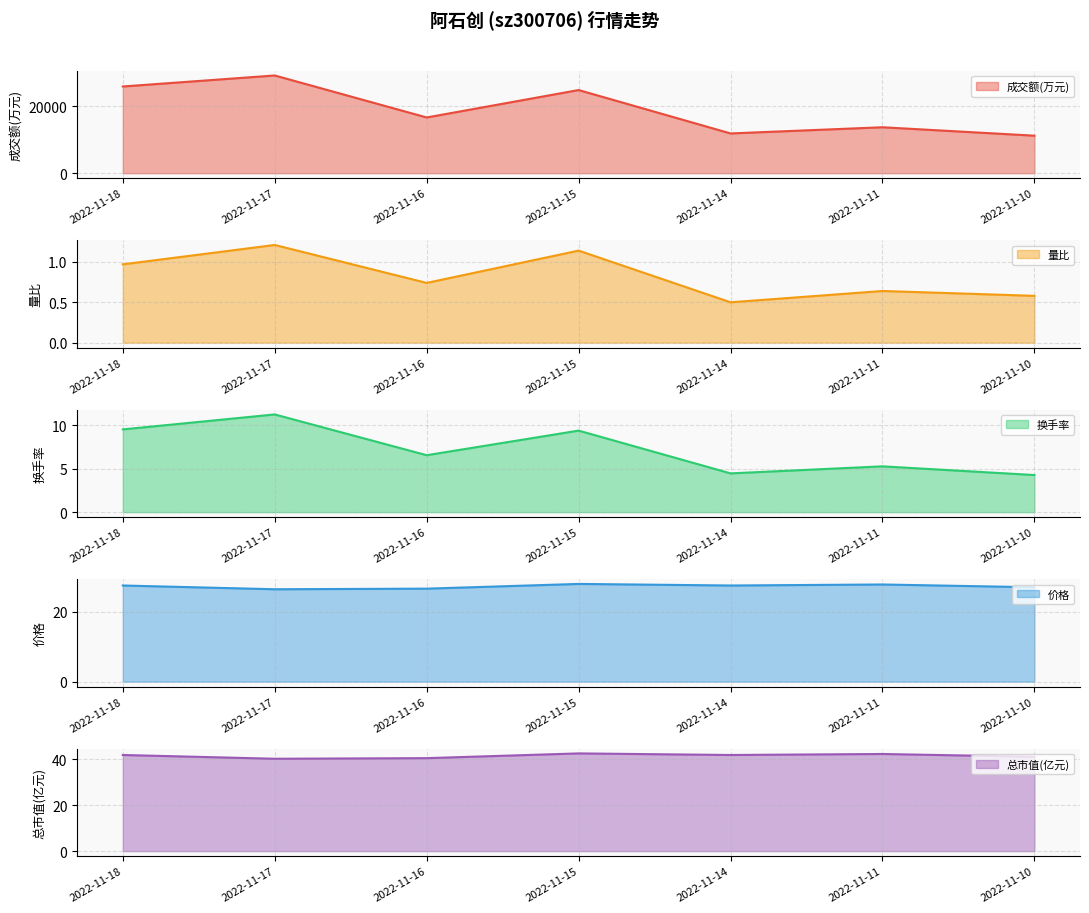

Does the chart have visible grid lines?

Yes